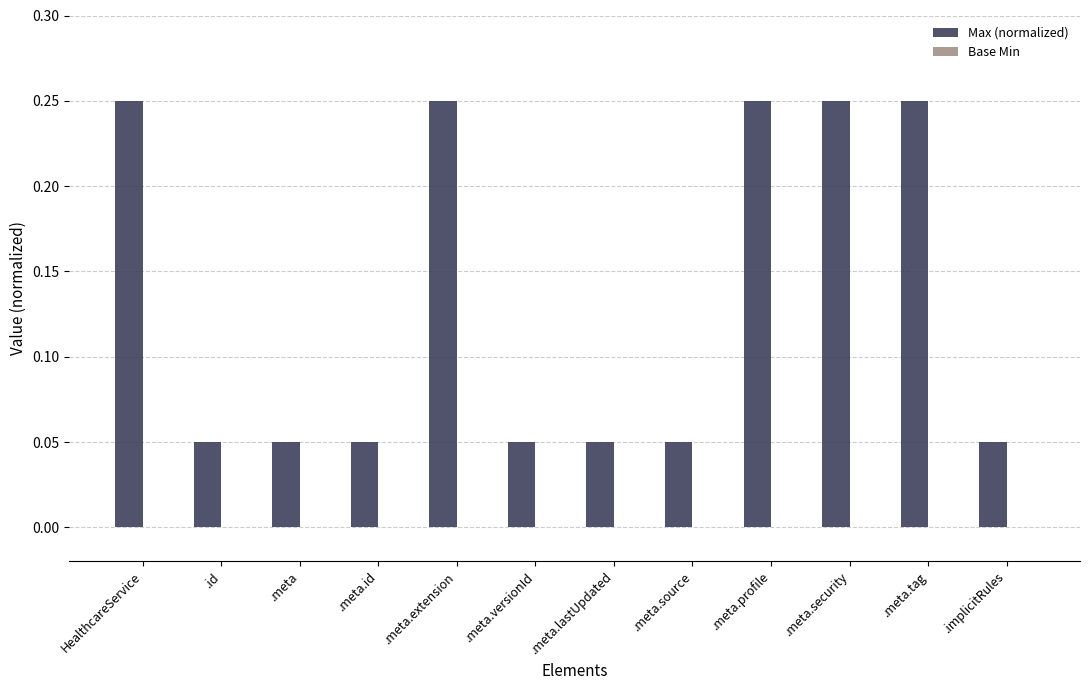

What is the change in value from .meta.id to .meta.extension?

+0.2